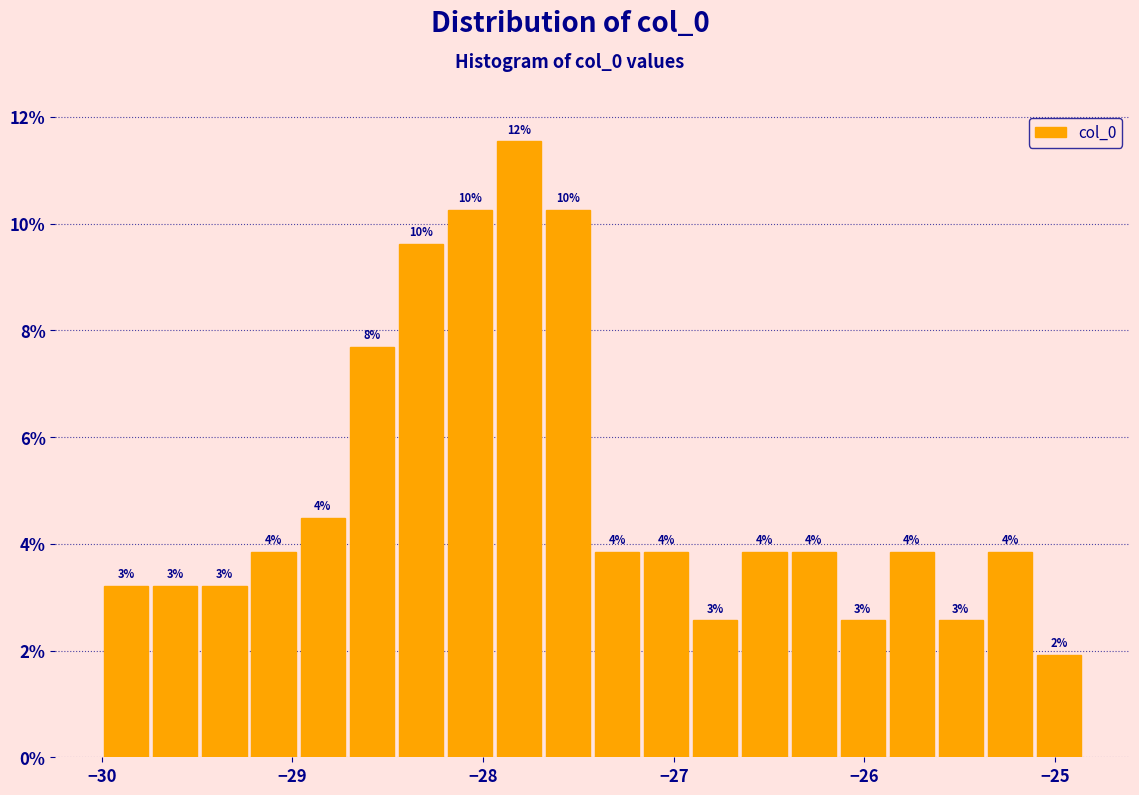

Around what value on the x-axis is the tallest bar? Give the approximate position of its centre, as read against the axis.

-27.8